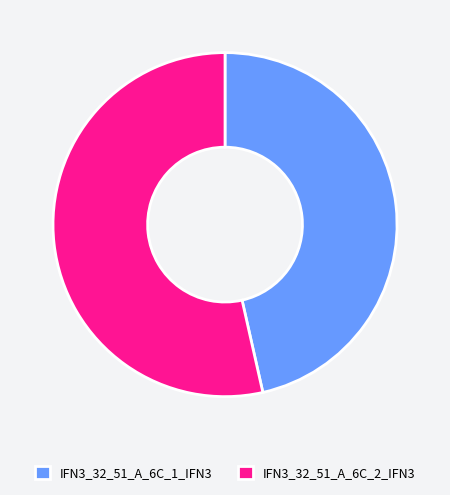

Is it true that IFN3_32_51_A_6C_2_IFN3 is 47% of the pie?

False